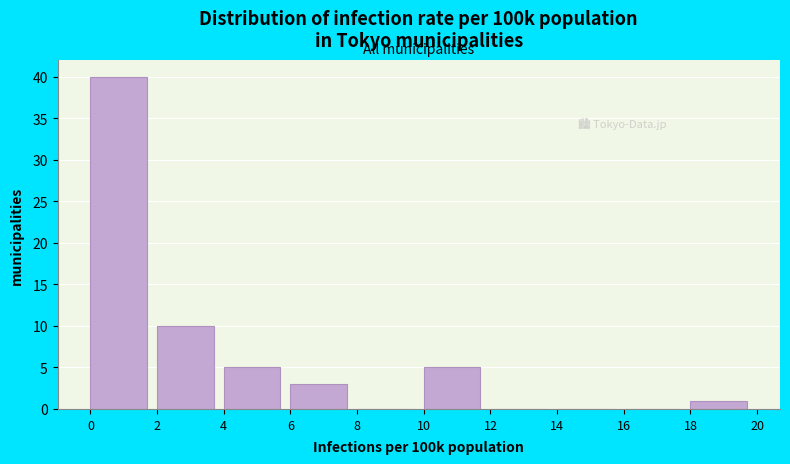

Reading left to right, transcribe this chart: for each bar, give the range it covers on the x-axis and its height. The values are not printed on the chart, so give them approximately, as read against the axis.

0 to 2: 40
2 to 4: 10
4 to 6: 5
6 to 8: 3
8 to 10: 0
10 to 12: 5
12 to 14: 0
14 to 16: 0
16 to 18: 0
18 to 20: 1